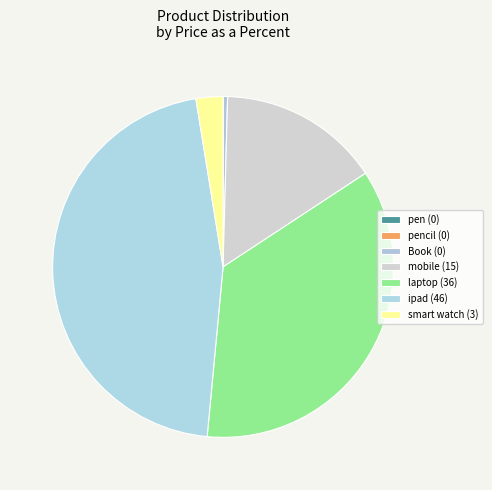

Rank the categories by value from lowest to highest.

pencil, pen, Book, smart watch, mobile, laptop, ipad